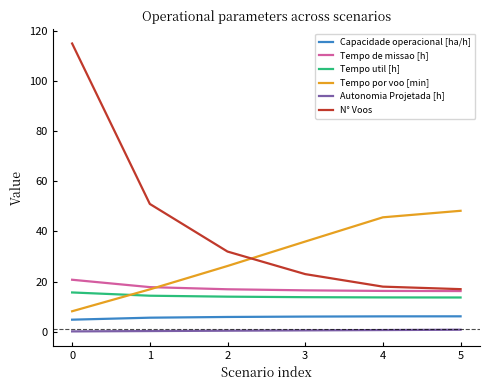

What are all the series names shown in the legend?

Capacidade operacional [ha/h], Tempo de missao [h], Tempo util [h], Tempo por voo [min], Autonomia Projetada [h], N° Voos